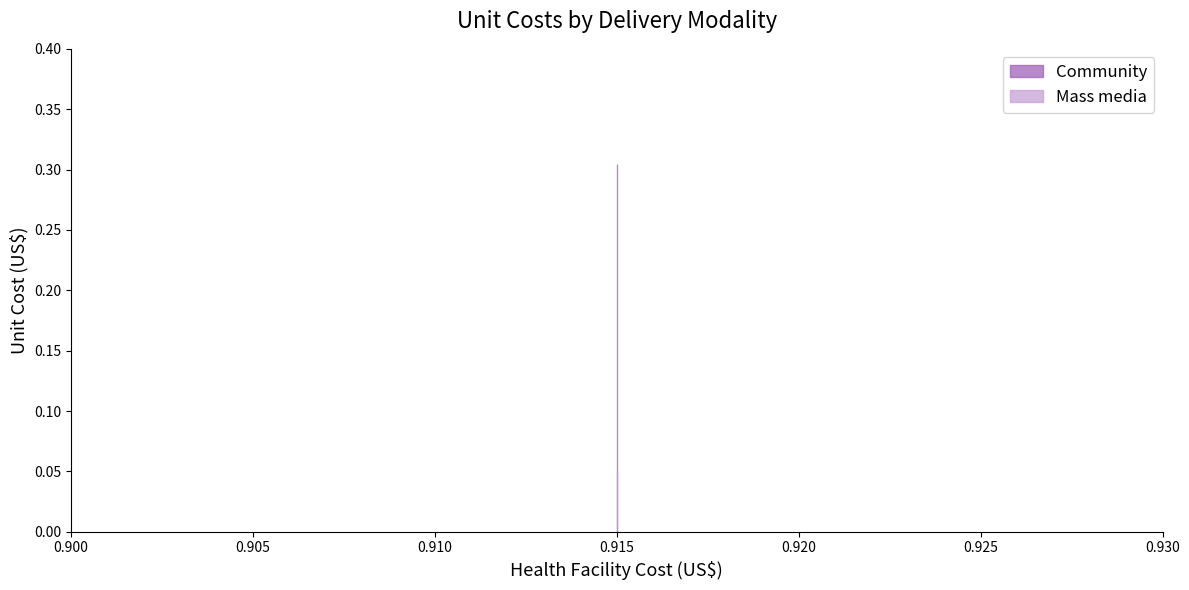

True or false: Community and Mass media intersect in this chart.

False